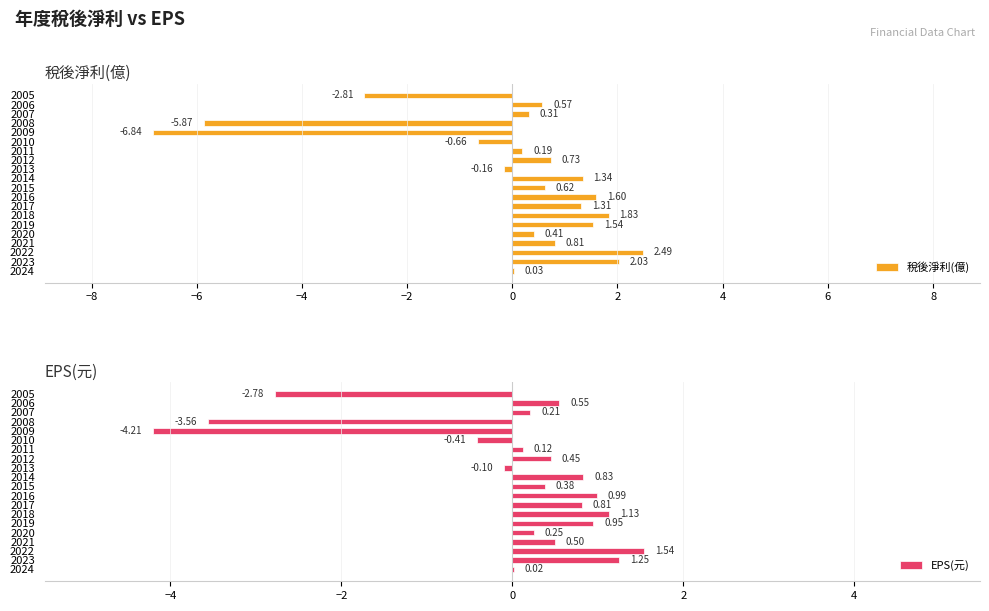

Are the bars horizontal?

Yes